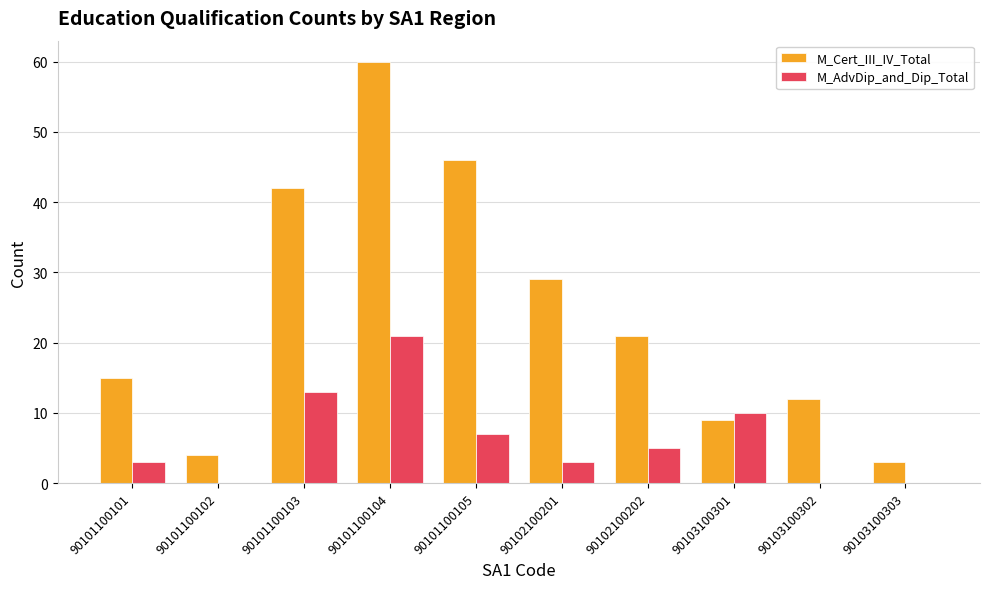

Are the bars horizontal?

No